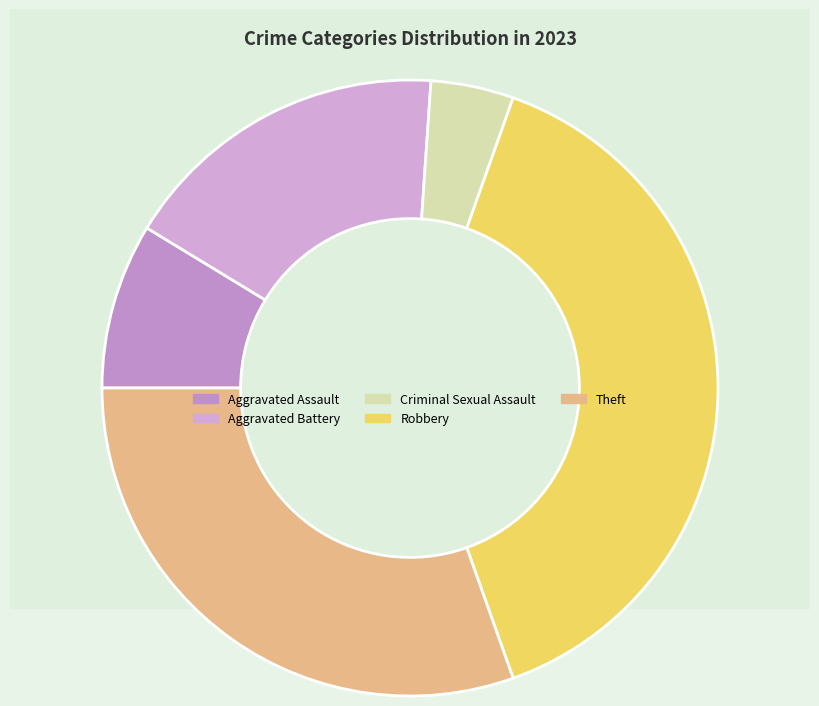

Does any single category account for the majority?

No